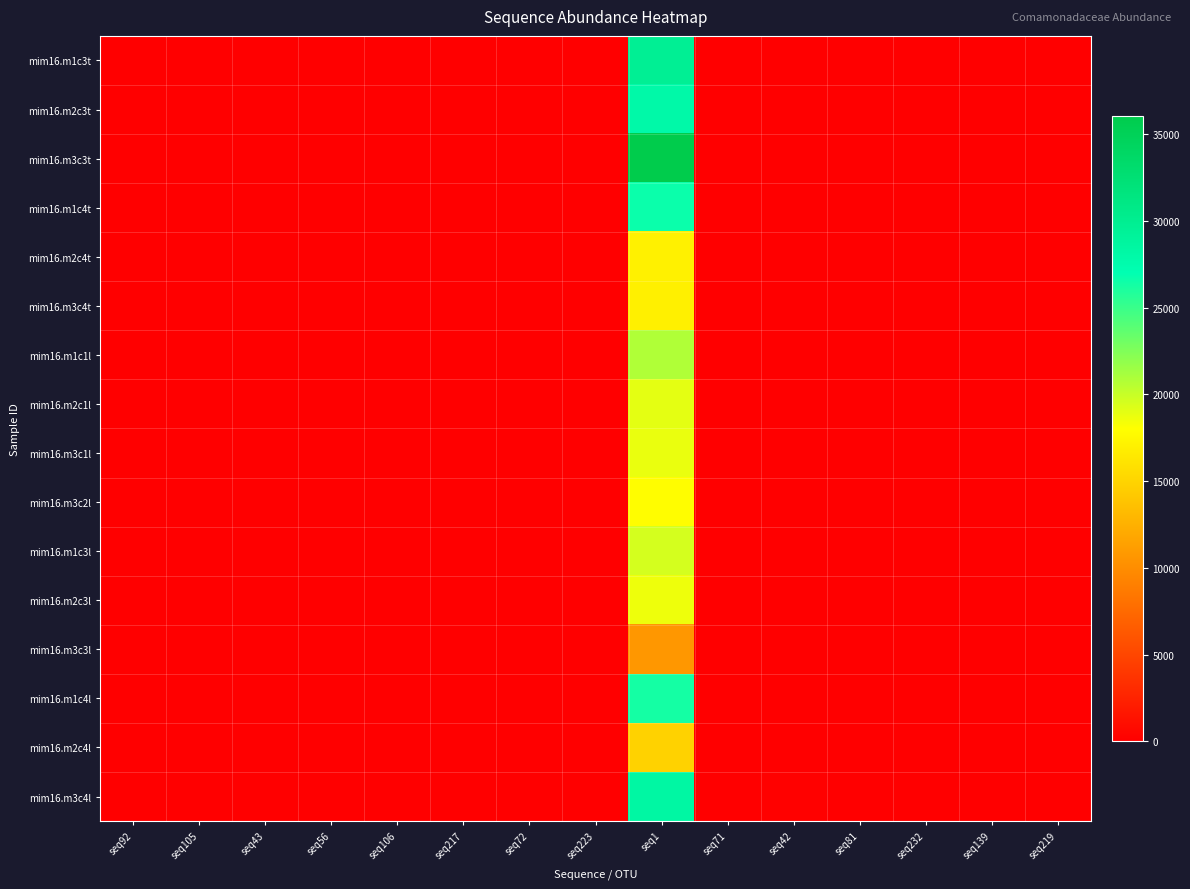

Reading left to right, transcribe all the data shown in this chart.

mim16.m1c3t: seq92=0	seq105=0	seq43=41	seq56=14	seq106=0	seq217=0	seq72=0	seq223=0	seq1=29718	seq71=0	seq42=0	seq81=0	seq232=0	seq139=0	seq219=0
mim16.m2c3t: seq92=0	seq105=0	seq43=0	seq56=20	seq106=0	seq217=0	seq72=0	seq223=0	seq1=27953	seq71=0	seq42=0	seq81=0	seq232=0	seq139=0	seq219=0
mim16.m3c3t: seq92=0	seq105=0	seq43=31	seq56=0	seq106=0	seq217=0	seq72=0	seq223=15	seq1=36069	seq71=0	seq42=0	seq81=78	seq232=0	seq139=47	seq219=18
mim16.m1c4t: seq92=39	seq105=0	seq43=29	seq56=16	seq106=0	seq217=0	seq72=0	seq223=0	seq1=26637	seq71=0	seq42=0	seq81=0	seq232=0	seq139=0	seq219=0
mim16.m2c4t: seq92=0	seq105=0	seq43=0	seq56=0	seq106=0	seq217=0	seq72=0	seq223=0	seq1=17116	seq71=0	seq42=0	seq81=0	seq232=12	seq139=0	seq219=0
mim16.m3c4t: seq92=0	seq105=0	seq43=0	seq56=0	seq106=0	seq217=0	seq72=0	seq223=0	seq1=17044	seq71=0	seq42=0	seq81=0	seq232=0	seq139=0	seq219=0
mim16.m1c1l: seq92=0	seq105=0	seq43=0	seq56=0	seq106=0	seq217=0	seq72=0	seq223=0	seq1=20852	seq71=0	seq42=0	seq81=0	seq232=0	seq139=0	seq219=0
mim16.m2c1l: seq92=0	seq105=42	seq43=0	seq56=17	seq106=0	seq217=0	seq72=0	seq223=0	seq1=19013	seq71=0	seq42=0	seq81=0	seq232=0	seq139=0	seq219=0
mim16.m3c1l: seq92=0	seq105=0	seq43=12	seq56=0	seq106=0	seq217=0	seq72=0	seq223=0	seq1=18791	seq71=0	seq42=0	seq81=0	seq232=0	seq139=0	seq219=0
mim16.m3c2l: seq92=0	seq105=0	seq43=17	seq56=0	seq106=0	seq217=0	seq72=96	seq223=0	seq1=17915	seq71=100	seq42=0	seq81=0	seq232=0	seq139=0	seq219=0
mim16.m1c3l: seq92=0	seq105=0	seq43=20	seq56=18	seq106=62	seq217=0	seq72=0	seq223=0	seq1=19546	seq71=0	seq42=0	seq81=0	seq232=0	seq139=0	seq219=0
mim16.m2c3l: seq92=0	seq105=0	seq43=0	seq56=18	seq106=0	seq217=0	seq72=0	seq223=0	seq1=18648	seq71=0	seq42=0	seq81=0	seq232=0	seq139=0	seq219=0
mim16.m3c3l: seq92=0	seq105=20	seq43=0	seq56=0	seq106=0	seq217=0	seq72=0	seq223=0	seq1=10767	seq71=0	seq42=0	seq81=0	seq232=0	seq139=0	seq219=0
mim16.m1c4l: seq92=0	seq105=0	seq43=24	seq56=16	seq106=0	seq217=0	seq72=0	seq223=0	seq1=26331	seq71=0	seq42=0	seq81=0	seq232=0	seq139=0	seq219=0
mim16.m2c4l: seq92=0	seq105=0	seq43=0	seq56=0	seq106=0	seq217=0	seq72=0	seq223=0	seq1=14932	seq71=0	seq42=0	seq81=0	seq232=0	seq139=0	seq219=0
mim16.m3c4l: seq92=30	seq105=0	seq43=0	seq56=22	seq106=0	seq217=18	seq72=0	seq223=0	seq1=28354	seq71=0	seq42=175	seq81=0	seq232=0	seq139=0	seq219=0